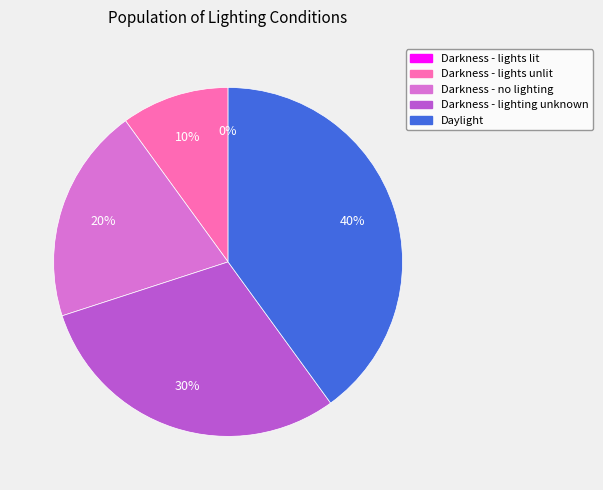

How much of the chart is everything except Darkness - no lighting?

80.0%